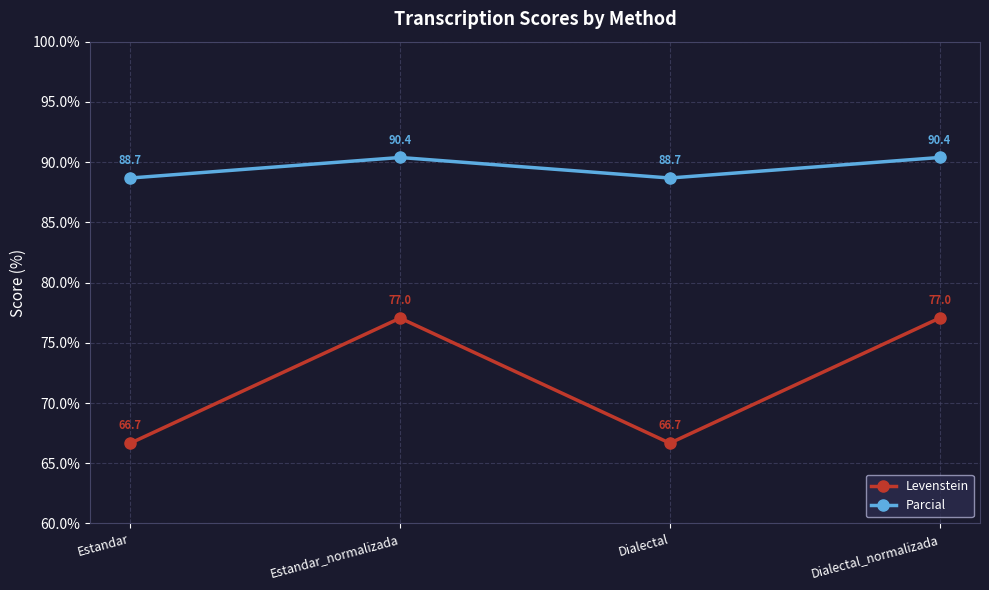

What is the label of the 2nd point from the left?

Estandar_normalizada